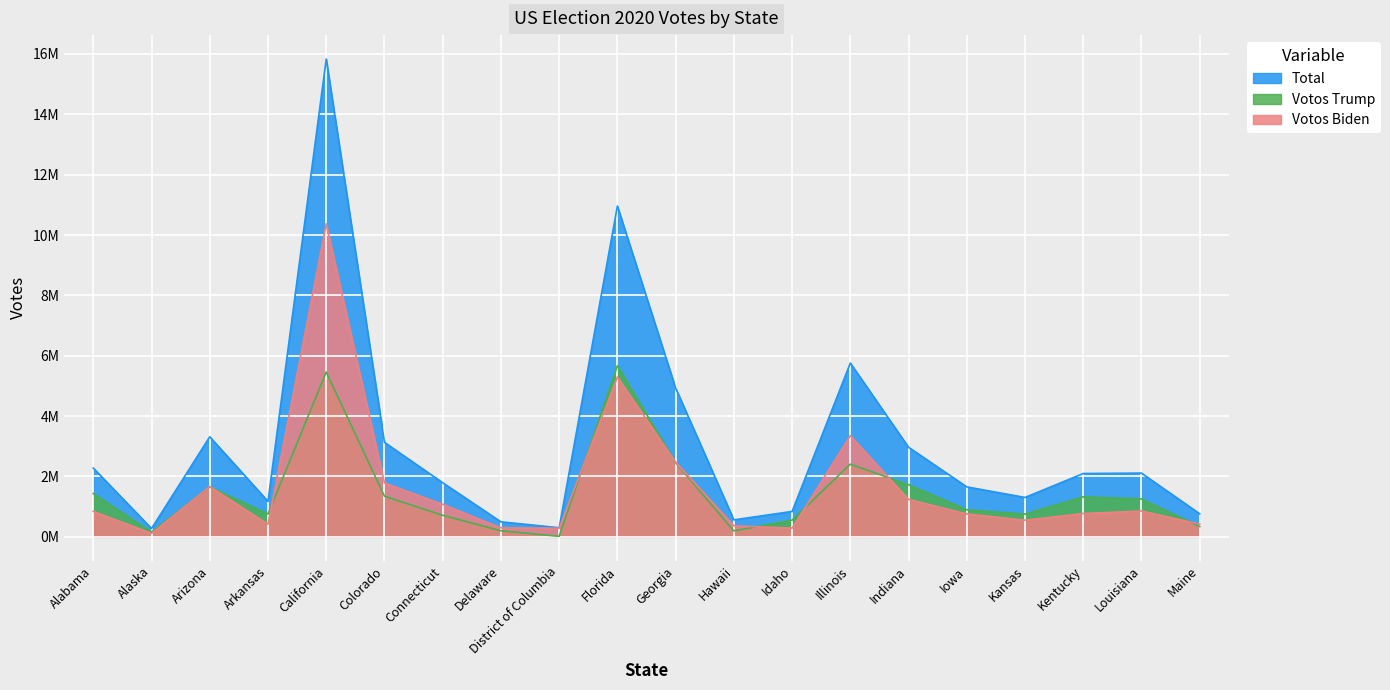

What is the difference between the Votos Trump values at District of Columbia and Alabama?

1417853